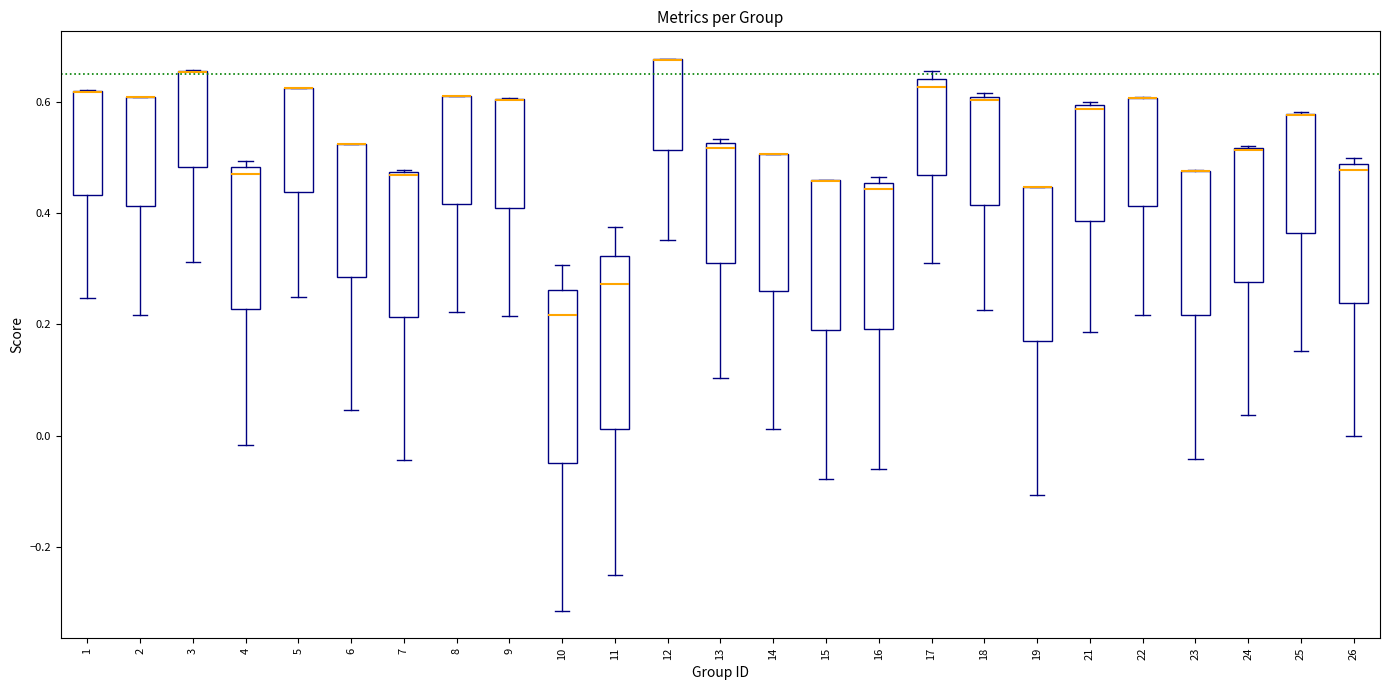

Reading left to right, transcribe this box plot: for each box, give where its median line is, the range the box spans, and where its two whiskers end, as read against the y-axis. The values are not printed on the chart, so give them approximately, as read against the axis.

1: median 0.62 (drawn on the box's upper edge), box 0.44 to 0.62, whiskers 0.24 to 0.62
2: median 0.60 (drawn on the box's upper edge), box 0.42 to 0.60, whiskers 0.22 to 0.60
3: median 0.66 (drawn on the box's upper edge), box 0.48 to 0.66, whiskers 0.32 to 0.66
4: median 0.48 (just below the box's upper edge), box 0.22 to 0.48, whiskers -0.02 to 0.50
5: median 0.62 (drawn on the box's upper edge), box 0.44 to 0.62, whiskers 0.26 to 0.62
6: median 0.52 (drawn on the box's upper edge), box 0.28 to 0.52, whiskers 0.04 to 0.52
7: median 0.46, box 0.22 to 0.48, whiskers -0.04 to 0.48
8: median 0.60 (drawn on the box's upper edge), box 0.42 to 0.62, whiskers 0.22 to 0.62
9: median 0.60 (drawn on the box's upper edge), box 0.40 to 0.60, whiskers 0.22 to 0.60
10: median 0.22, box -0.04 to 0.26, whiskers -0.32 to 0.30
11: median 0.28, box 0.02 to 0.32, whiskers -0.24 to 0.38
12: median 0.68 (drawn on the box's upper edge), box 0.52 to 0.68, whiskers 0.36 to 0.68
13: median 0.52 (just below the box's upper edge), box 0.32 to 0.52, whiskers 0.10 to 0.54
14: median 0.50 (drawn on the box's upper edge), box 0.26 to 0.50, whiskers 0.02 to 0.50
15: median 0.46 (drawn on the box's upper edge), box 0.18 to 0.46, whiskers -0.08 to 0.46
16: median 0.44, box 0.20 to 0.46, whiskers -0.06 to 0.46 (just above the box's upper edge)
17: median 0.62, box 0.46 to 0.64, whiskers 0.32 to 0.66
18: median 0.60 (just below the box's upper edge), box 0.42 to 0.60, whiskers 0.22 to 0.62
19: median 0.44 (drawn on the box's upper edge), box 0.16 to 0.44, whiskers -0.10 to 0.44
21: median 0.58, box 0.38 to 0.60, whiskers 0.18 to 0.60 (just above the box's upper edge)
22: median 0.60 (drawn on the box's upper edge), box 0.42 to 0.60, whiskers 0.22 to 0.60
23: median 0.48 (drawn on the box's upper edge), box 0.22 to 0.48, whiskers -0.04 to 0.48
24: median 0.52 (drawn on the box's upper edge), box 0.28 to 0.52, whiskers 0.04 to 0.52
25: median 0.58 (drawn on the box's upper edge), box 0.36 to 0.58, whiskers 0.16 to 0.58
26: median 0.48 (just below the box's upper edge), box 0.24 to 0.48, whiskers 0.00 to 0.50